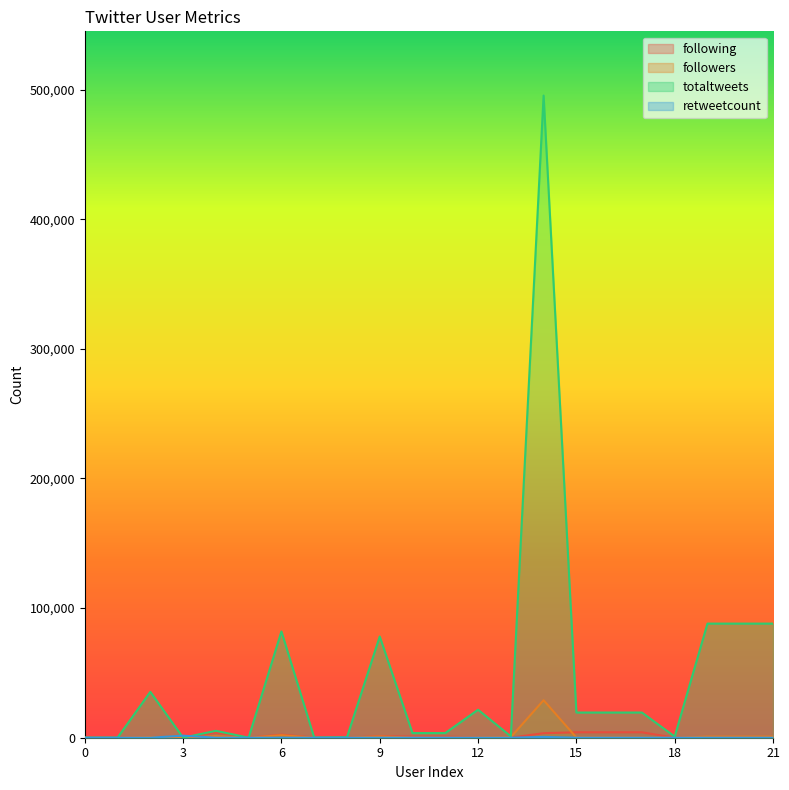

At 6, list the series in order from smallest to largest.

retweetcount, followers, following, totaltweets